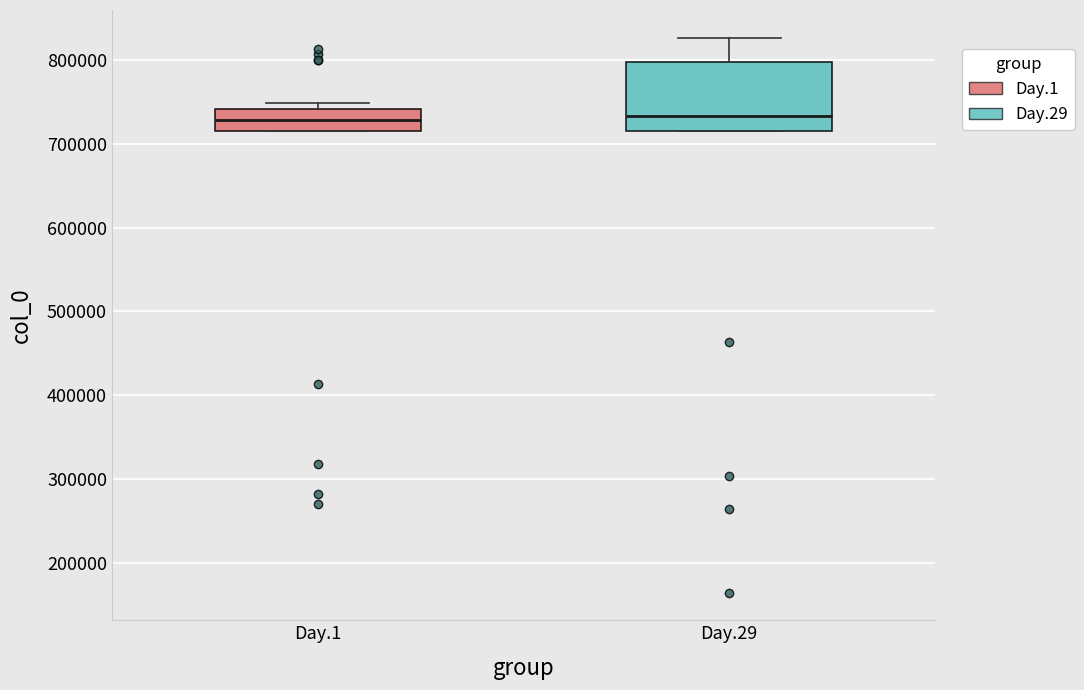

Reading left to right, transcribe this box plot: for each box, give where its median line is, the range the box spans, and where its two whiskers end, as read against the y-axis. The values are not printed on the chart, so give them approximately, as read against the axis.

Day.1: median 730000, box 720000 to 740000, whiskers 720000 to 750000
Day.29: median 730000, box 720000 to 800000, whiskers 720000 to 830000